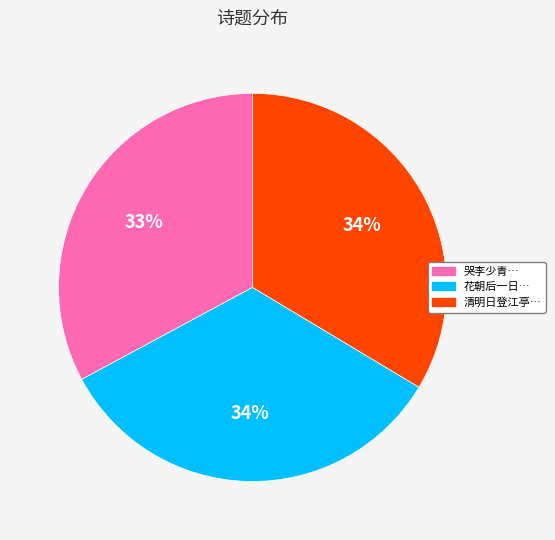

Count the number of slices in the pie.

3